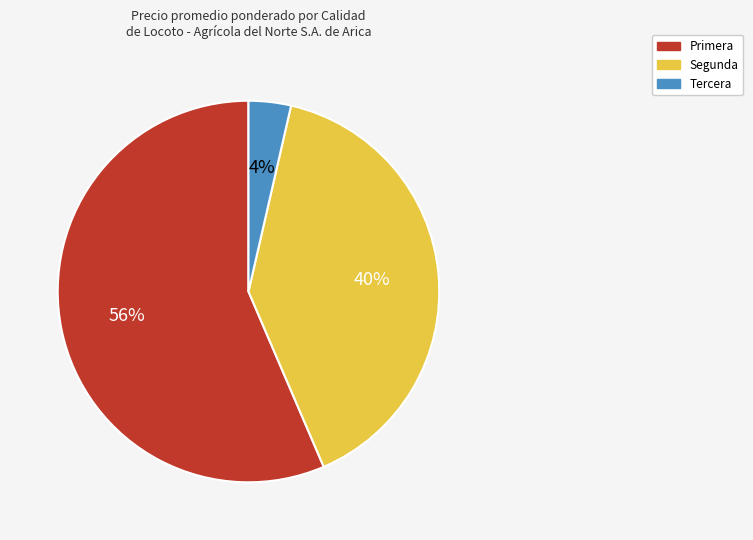

What percentage is the Segunda slice, to the nearest percent?

40%